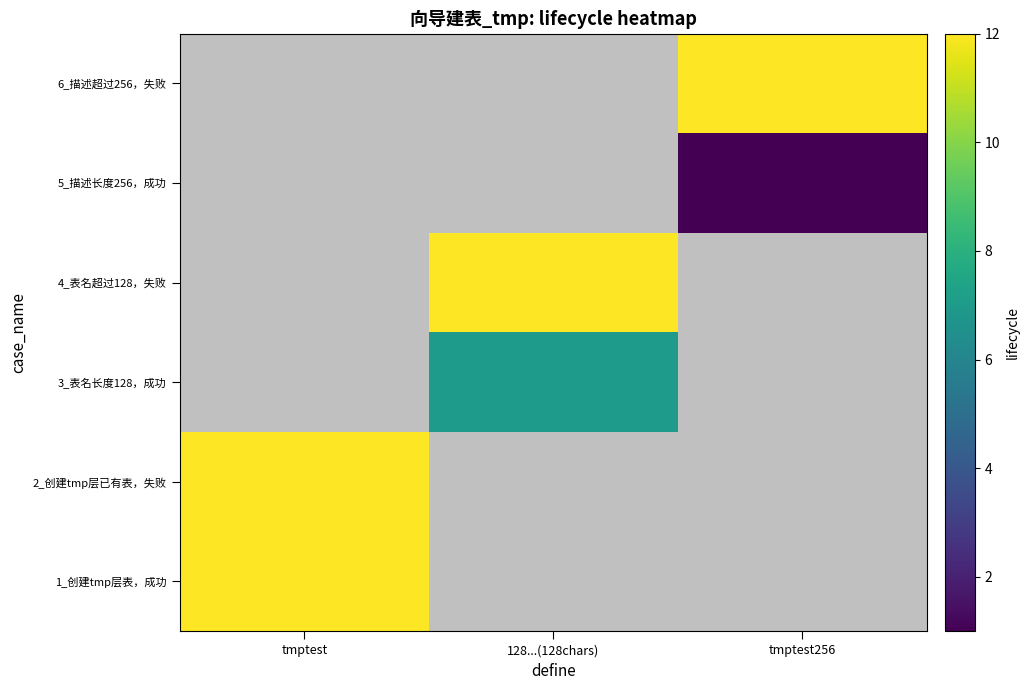

What is the minimum value shown in the chart?

1.0